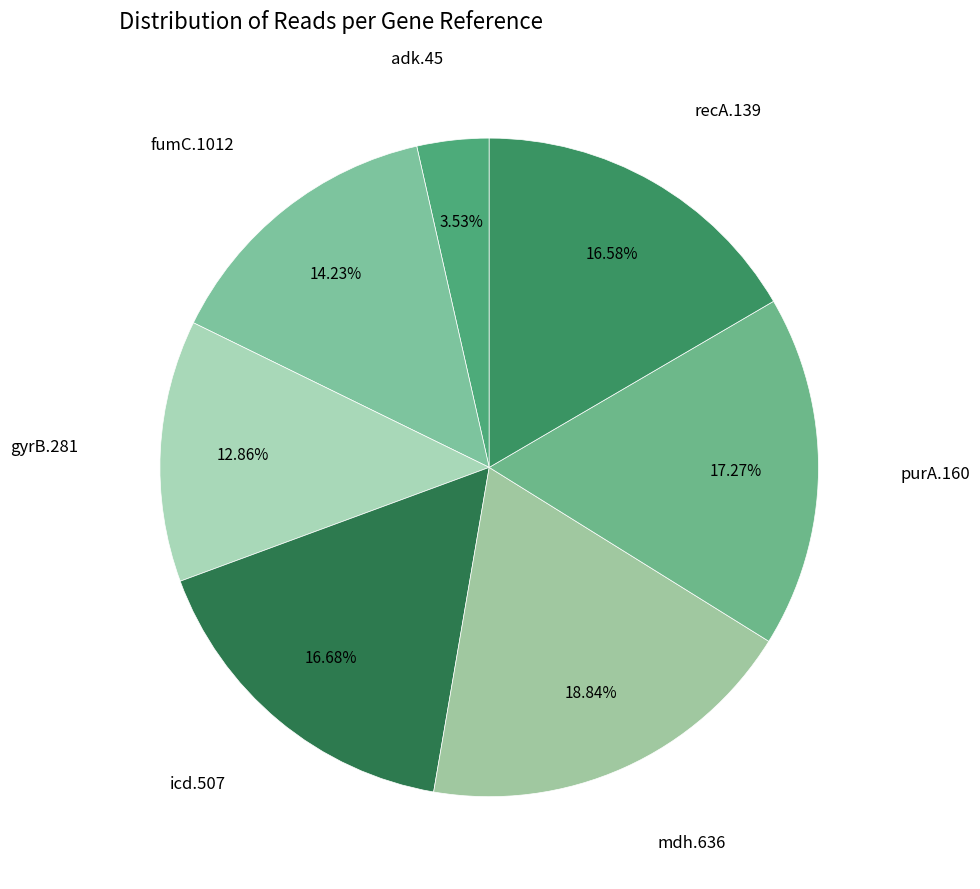

What is the largest slice in the pie chart?

mdh.636